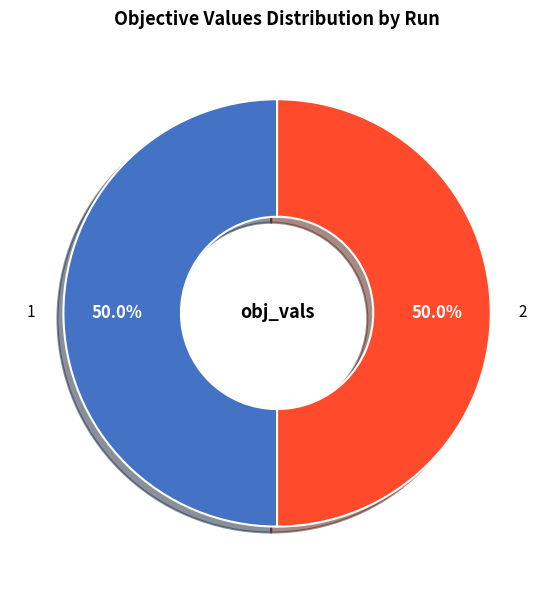

What is the total percentage of 2 and 1?

100.0%